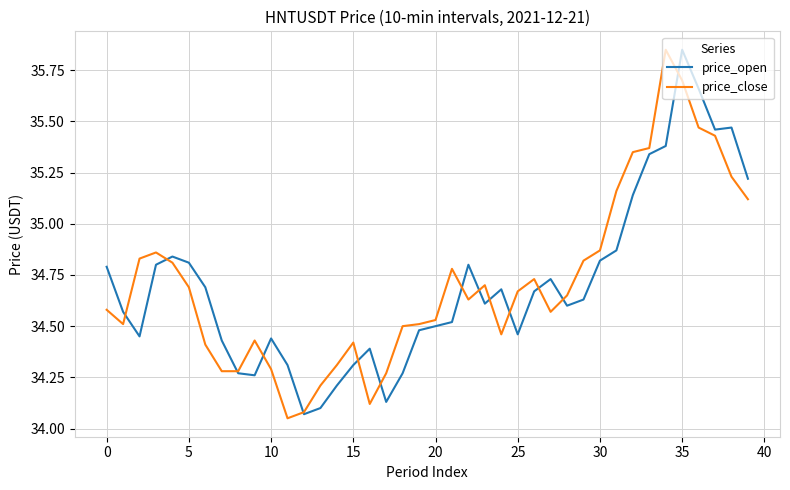

At which label is price_open closest to 34?

12